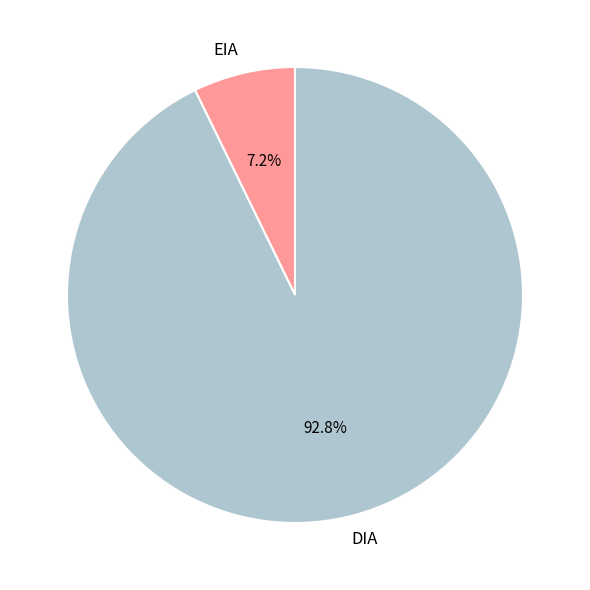

What is the total percentage of EIA and DIA?

100.0%